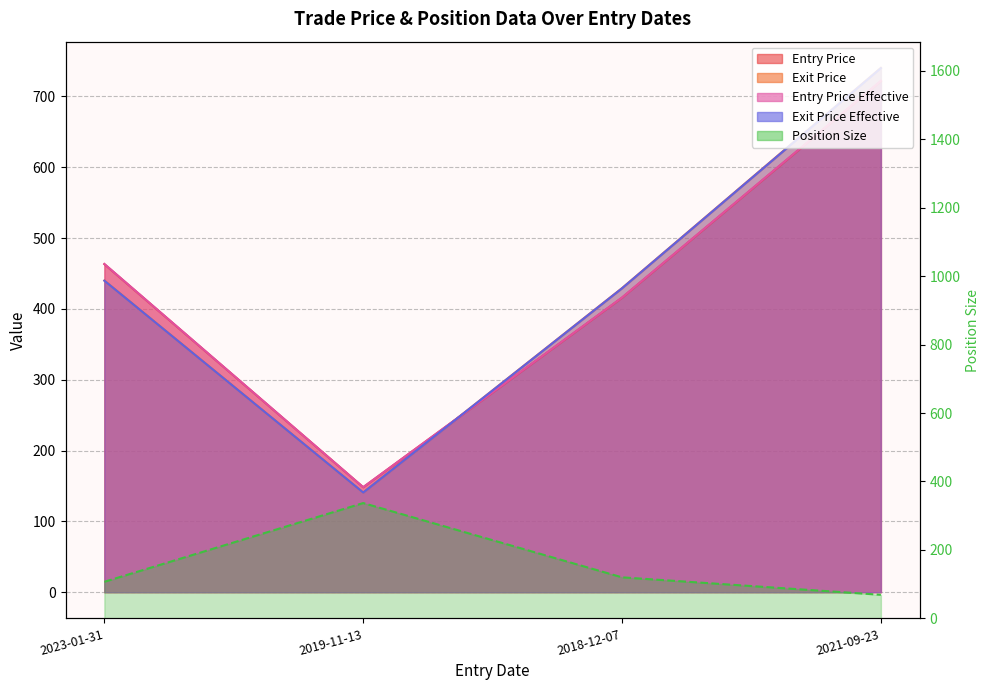

Which series has the largest total across all categories?

exit_price_effective